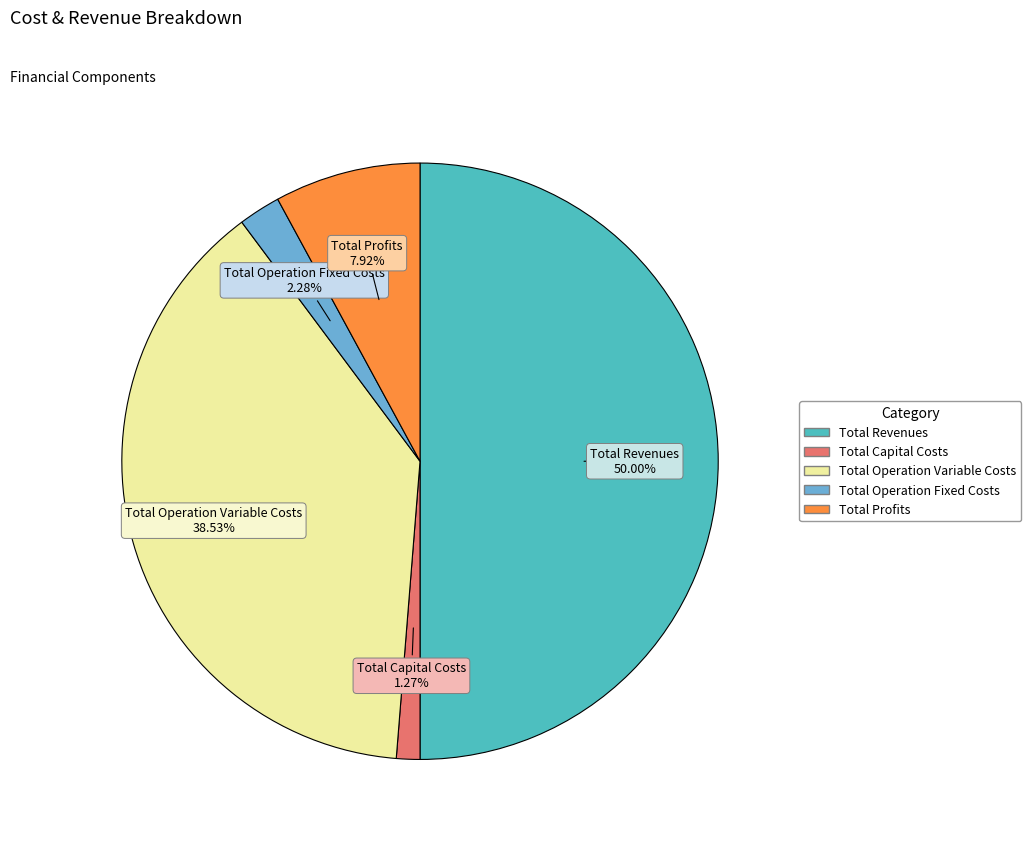

What is the smallest slice in the pie chart?

Total Capital Costs